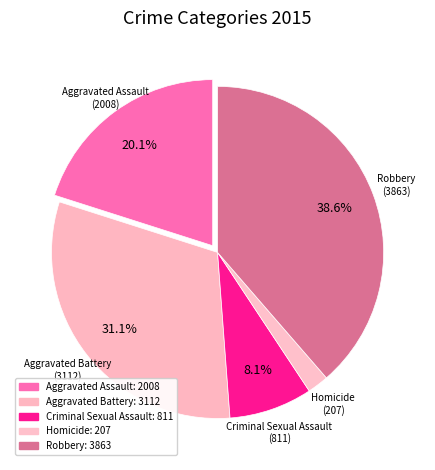

To the nearest percent, what is the average slice percentage?

20%